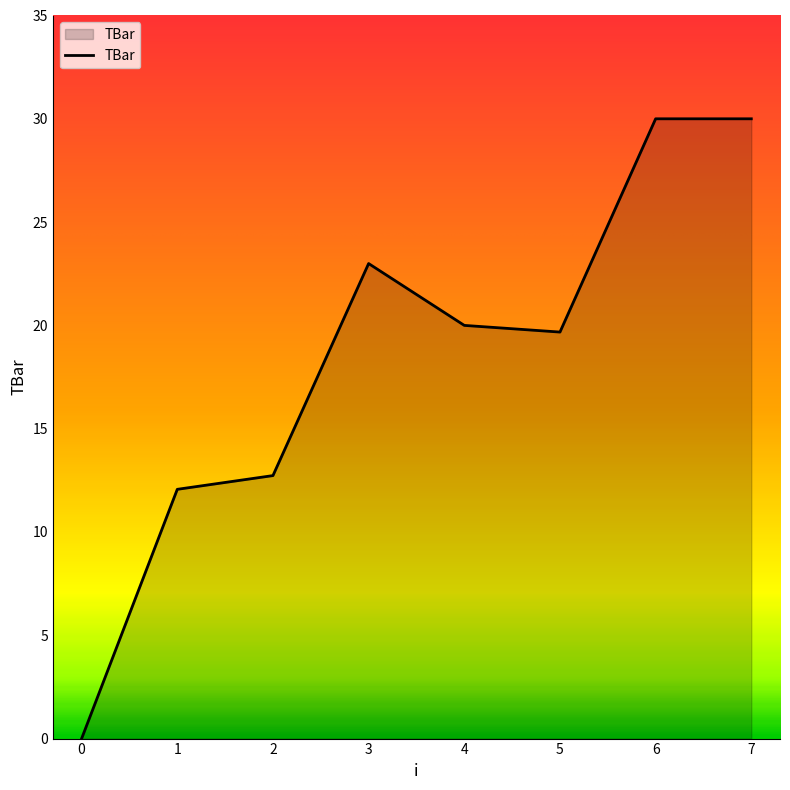

Reading left to right, transcribe all the data shown in this chart.

0=0.0	1=12.1	2=12.7	3=23.0	4=20.0	5=19.7	6=30.0	7=30.0